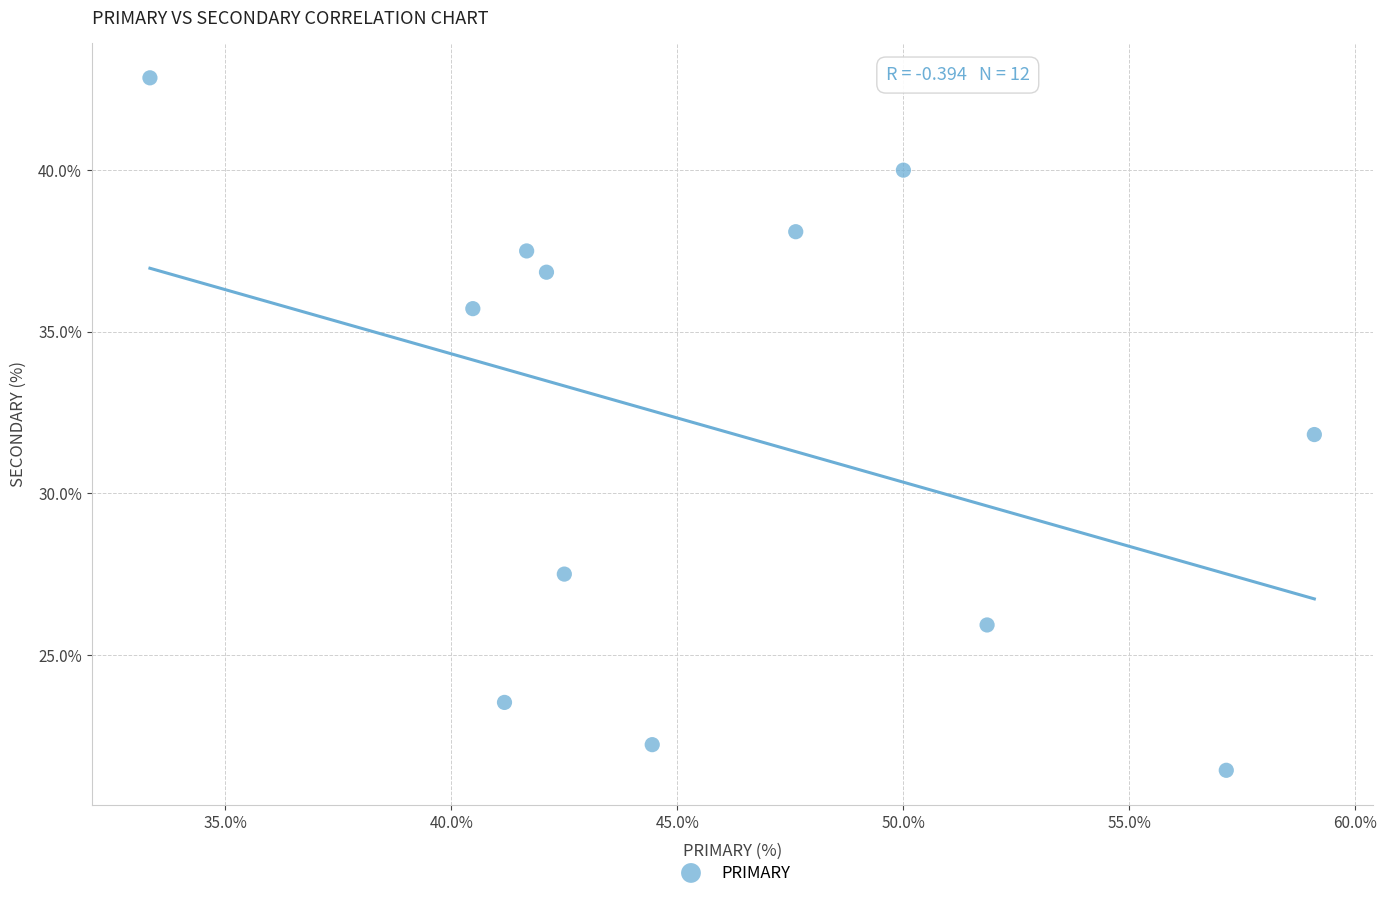

What is the average Y value?

32.0